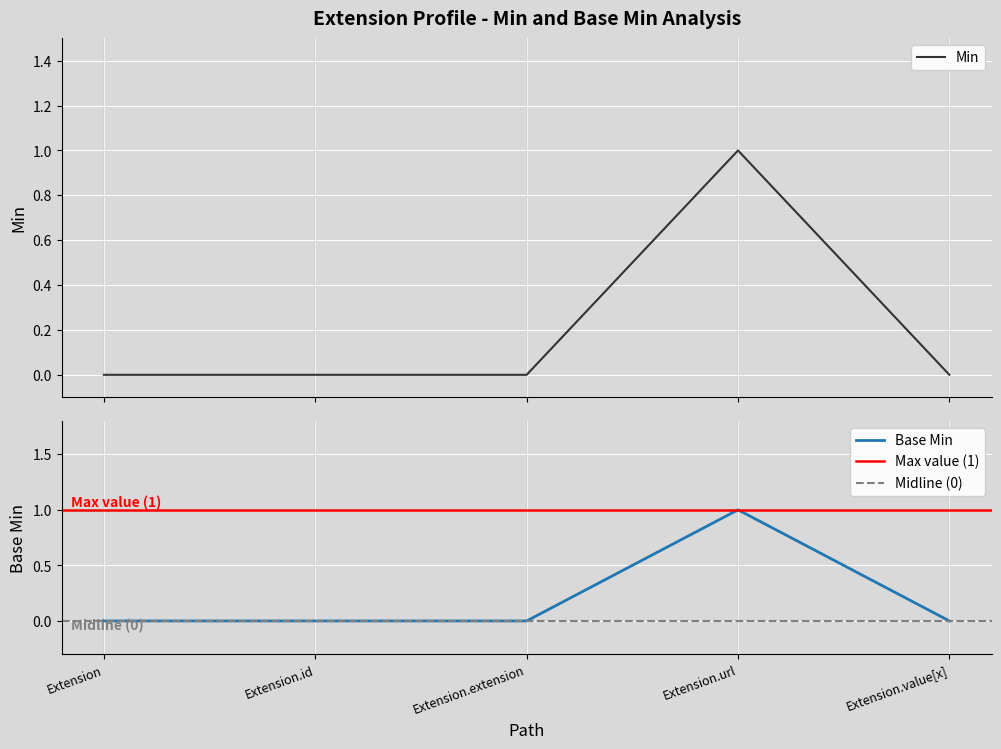

Reading right to left, transcribe all the data shown in this chart.

Min: 0	1	0	0	0
Base Min: 0	1	0	0	0